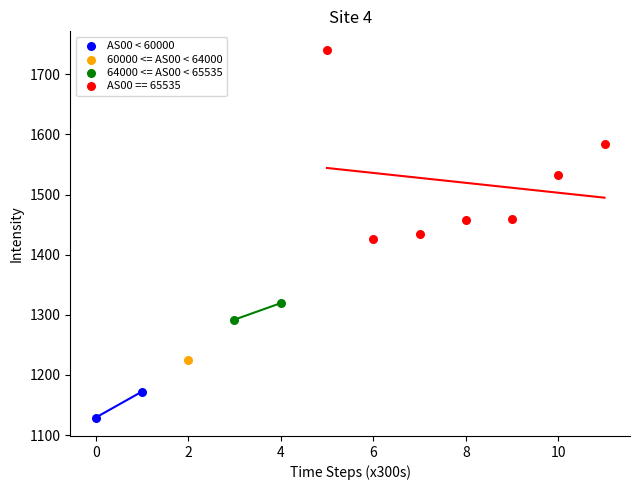

Which series reaches the maximum Y coordinate?

AS00 == 65535